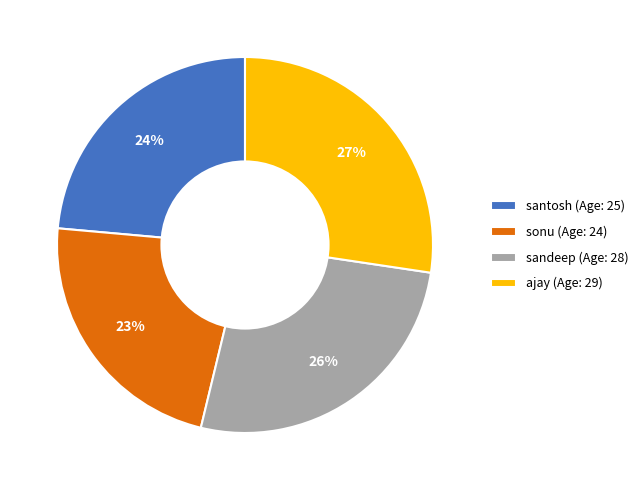

Is santosh the majority of the pie?

No